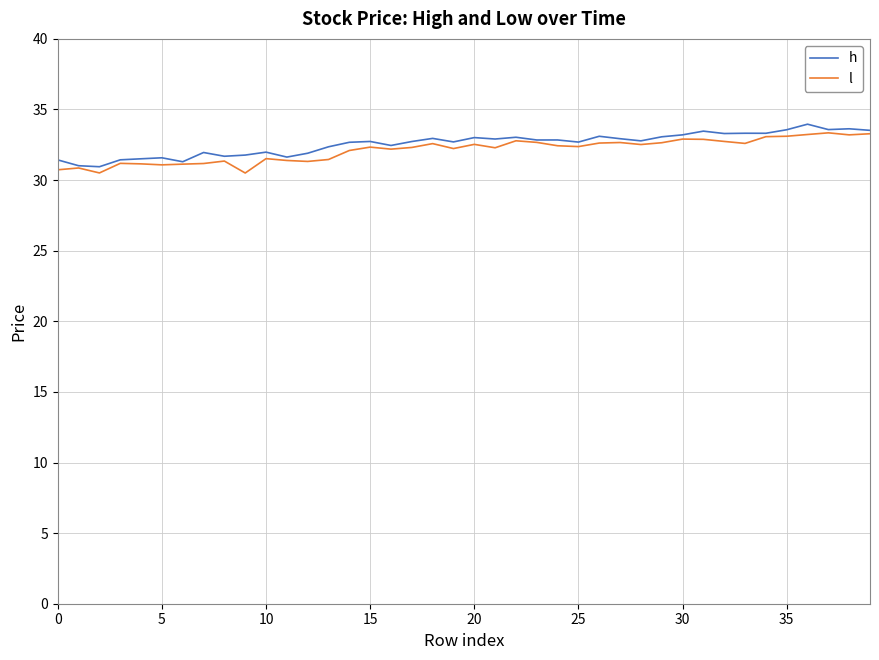

What is the maximum value for h?

34.0